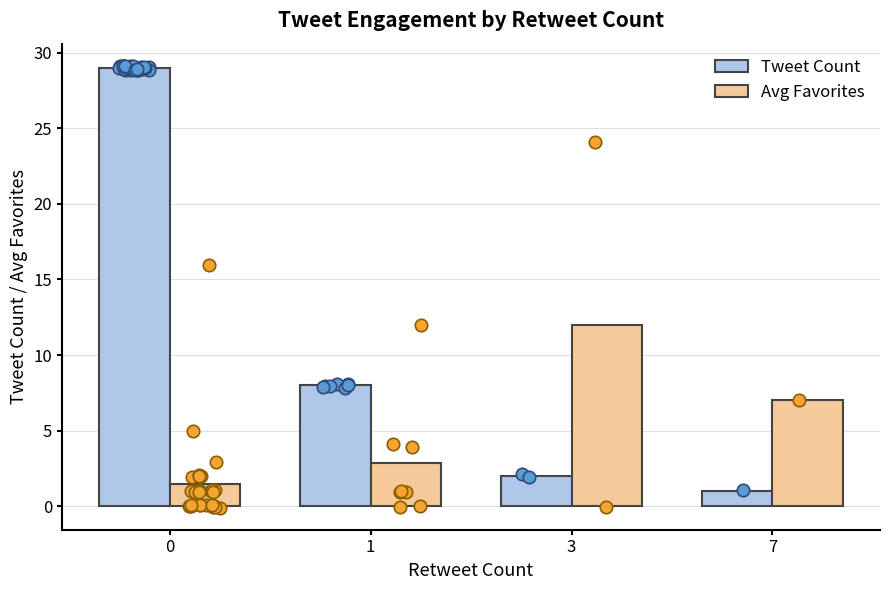

At how many categories does at least one series exceed 1?

4